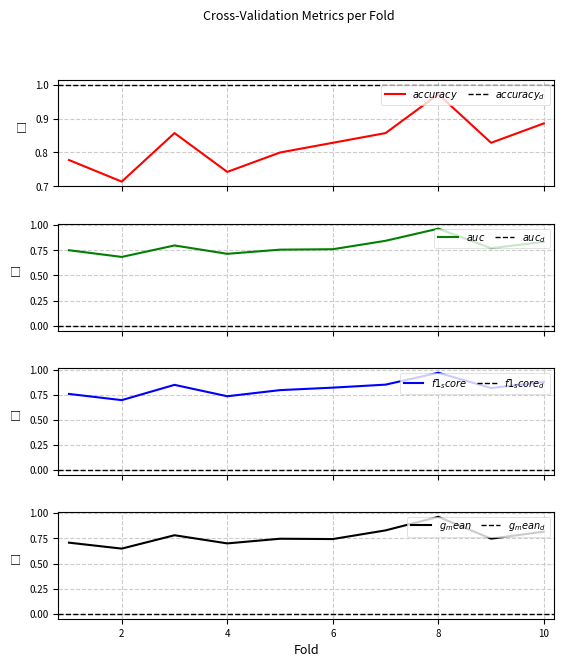

What is the total value across all series at 3?

3.3